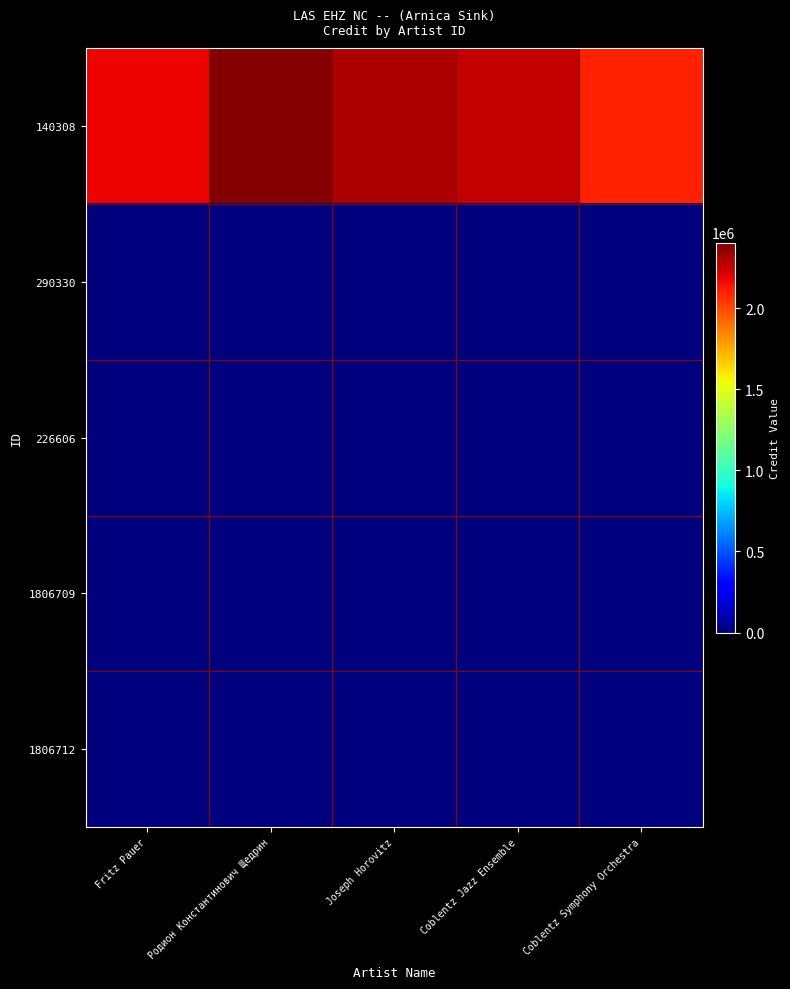

Reading right to left, transcribe all the data shown in this chart.

140308: Coblentz Symphony Orchestra=2100192.2	Coblentz Jazz Ensemble=2259848.6	Joseph Horovitz=2307941.5	Родион Константинович Щедрин=2386832.1	Fritz Pauer=2179011.0
290330: Coblentz Symphony Orchestra=0.0	Coblentz Jazz Ensemble=0.0	Joseph Horovitz=0.0	Родион Константинович Щедрин=0.0	Fritz Pauer=0.0
226606: Coblentz Symphony Orchestra=0.0	Coblentz Jazz Ensemble=0.0	Joseph Horovitz=0.0	Родион Константинович Щедрин=0.0	Fritz Pauer=0.0
1806709: Coblentz Symphony Orchestra=0.0	Coblentz Jazz Ensemble=0.0	Joseph Horovitz=0.0	Родион Константинович Щедрин=0.0	Fritz Pauer=0.0
1806712: Coblentz Symphony Orchestra=0.0	Coblentz Jazz Ensemble=0.0	Joseph Horovitz=0.0	Родион Константинович Щедрин=0.0	Fritz Pauer=0.0